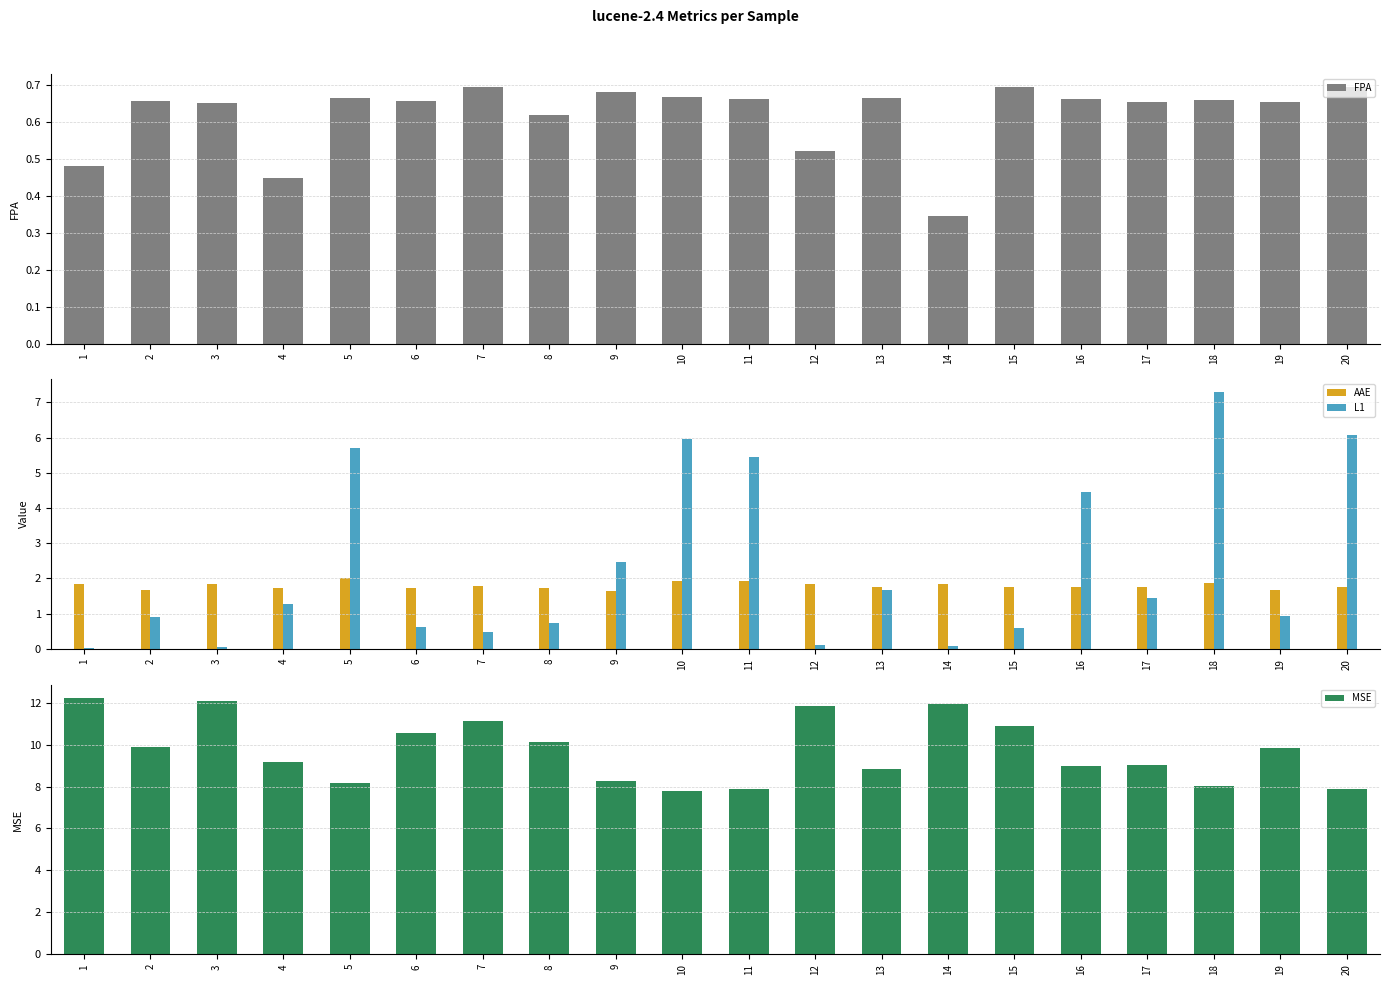

Count the FPA values in the range 0 to 1.

20